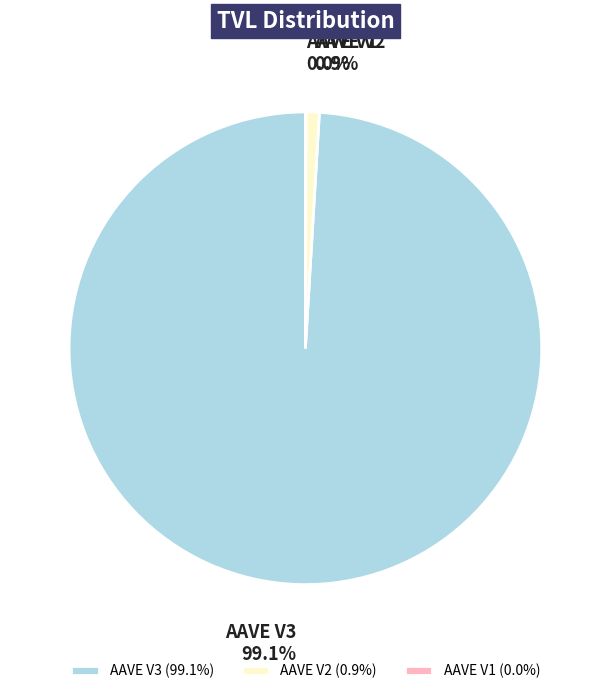

The AAVE V3 slice represents 99% of the pie. True or false?

True